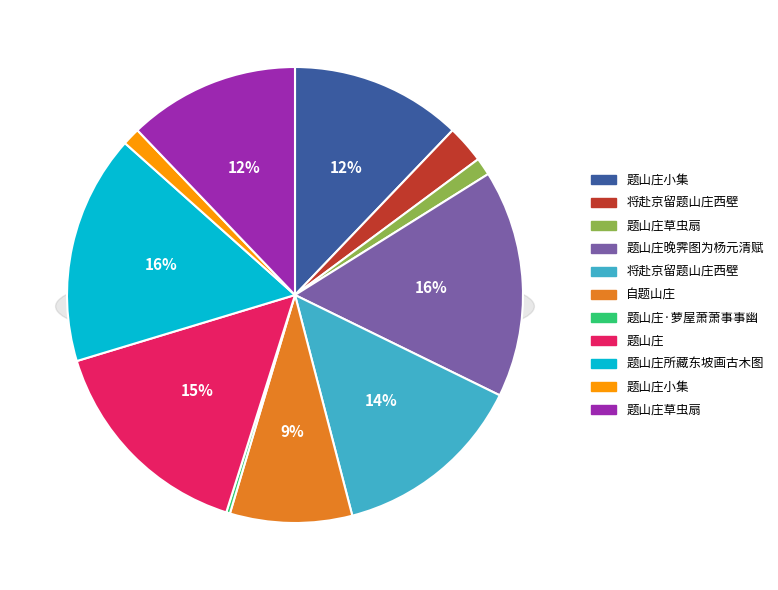

What is the largest slice in the pie chart?

题山庄所藏东坡画古木图